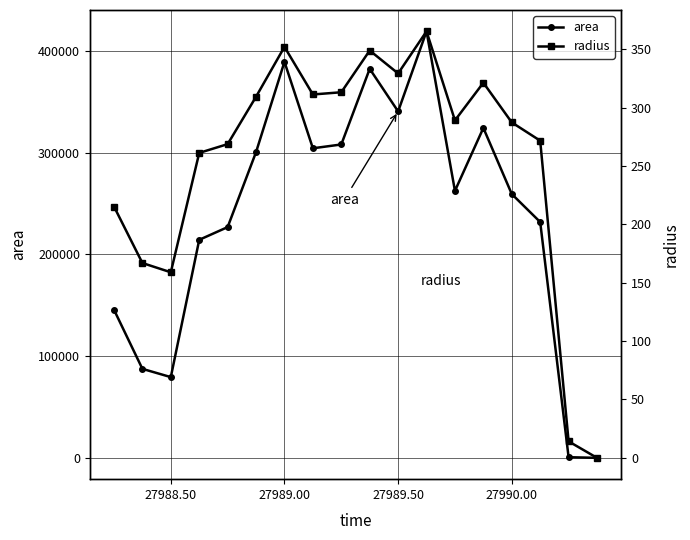

True or false: radius and area intersect in this chart.

False